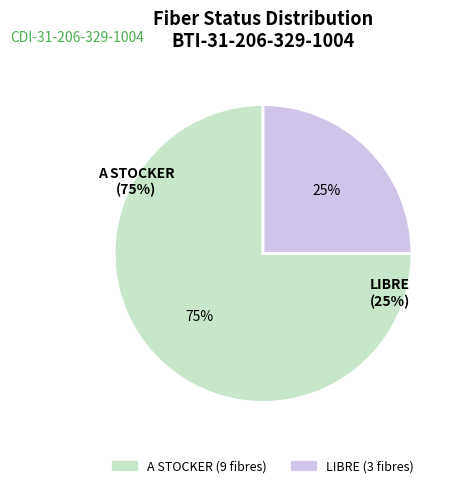

Which has a higher value, A STOCKER or LIBRE?

A STOCKER